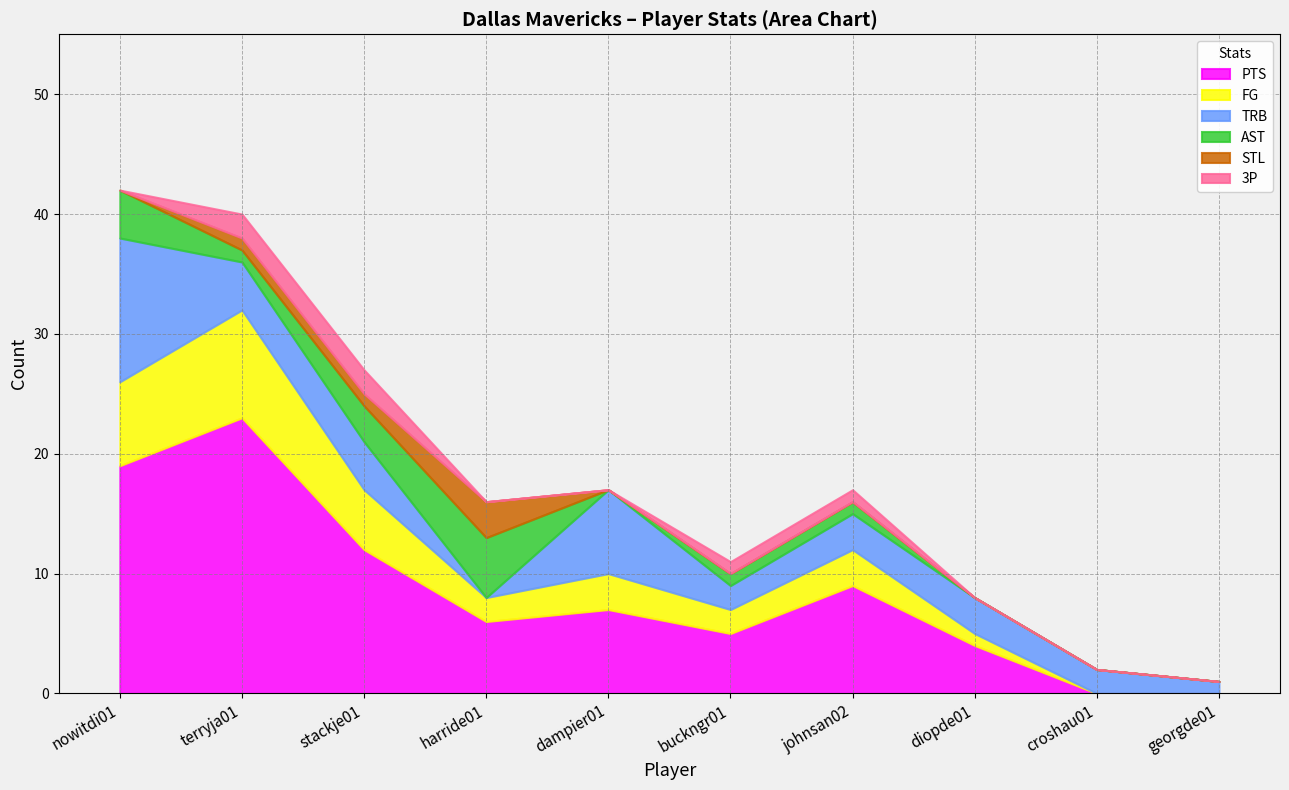

Does the chart display data point markers on the line(s)?

No